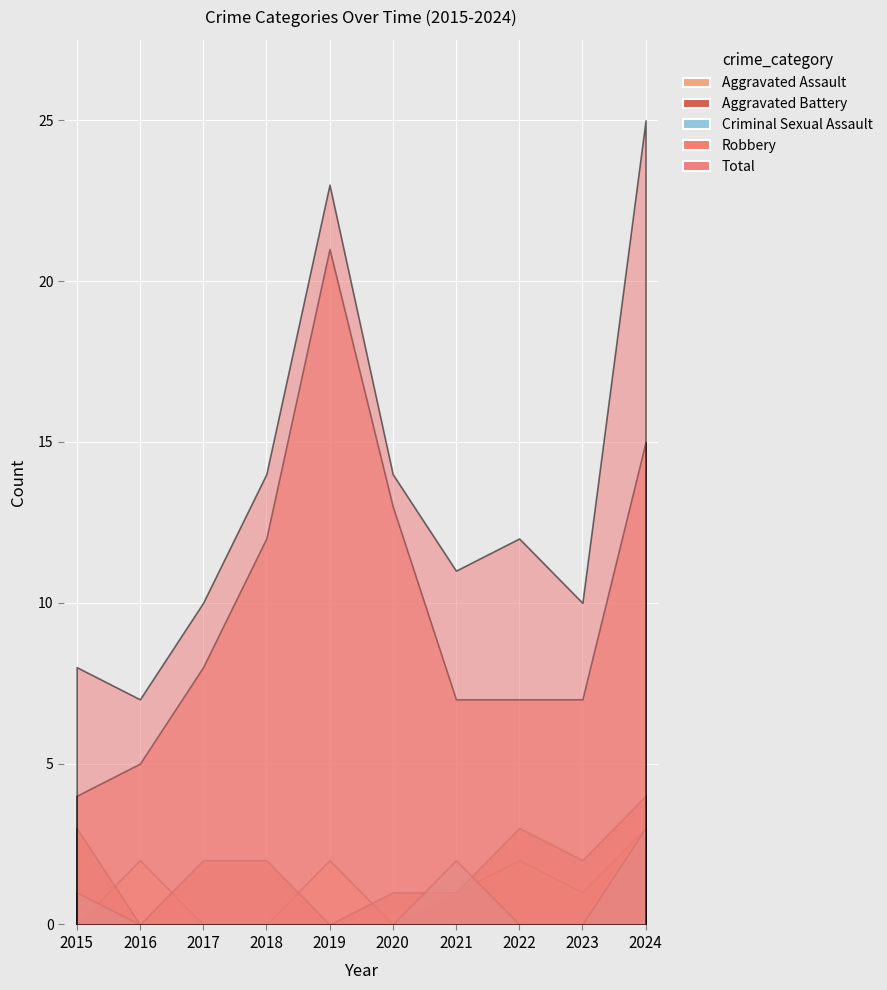

What is the value of the Robbery point at the 2nd from the left?

5